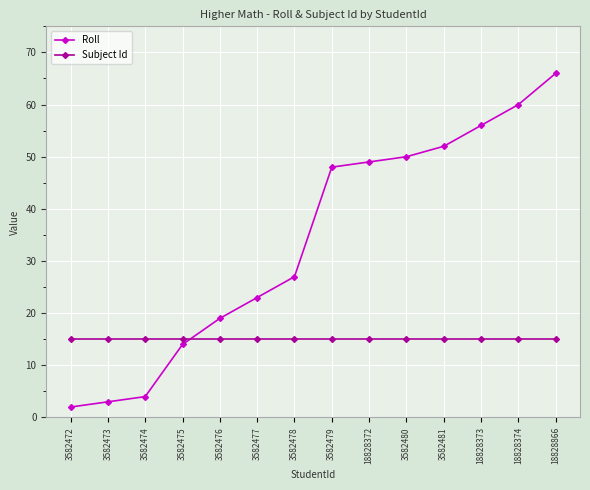

The Subject Id series shows 7 at 18828866. True or false?

False